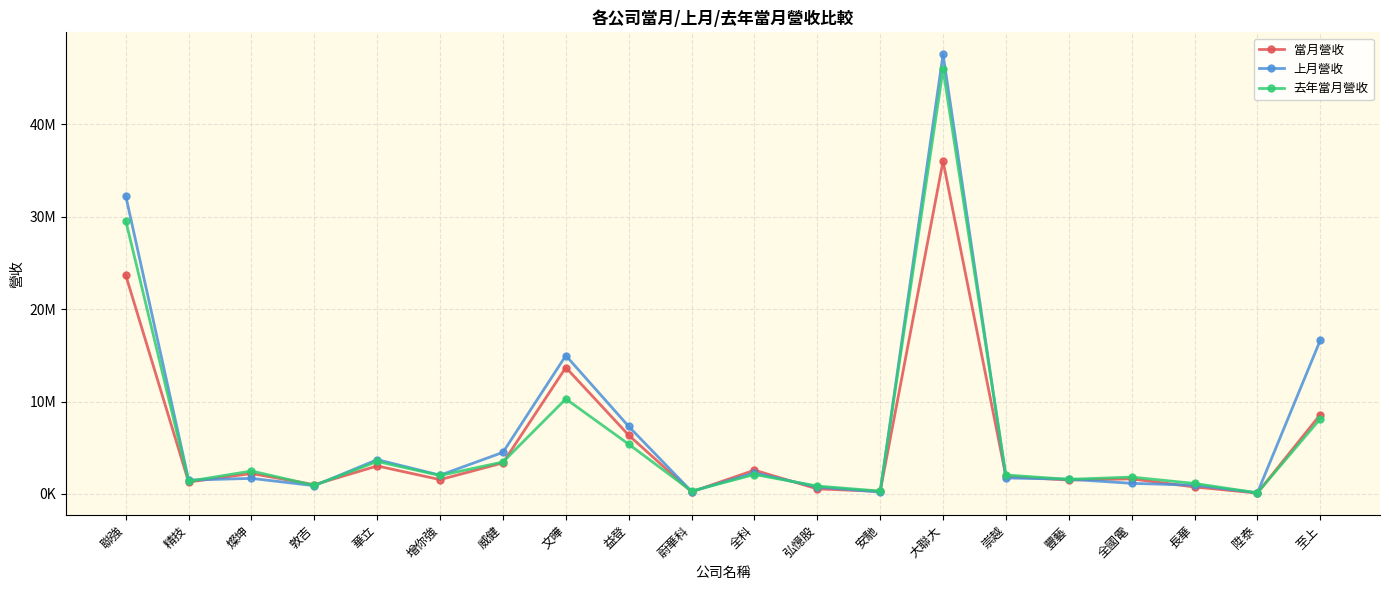

What are all the series names shown in the legend?

當月營收, 上月營收, 去年當月營收